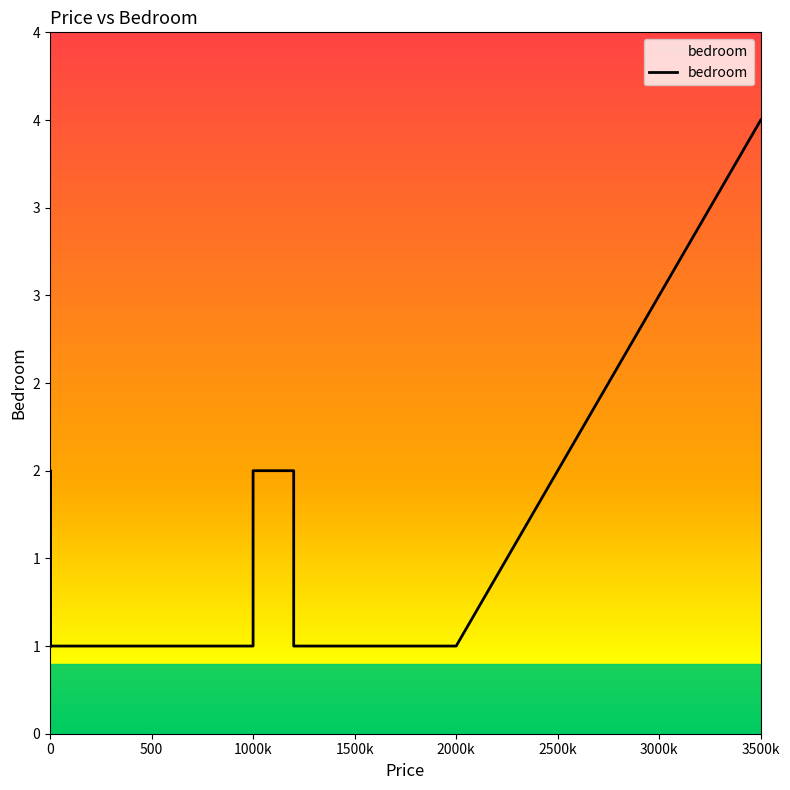

Is this an area chart (filled region under the line)?

No